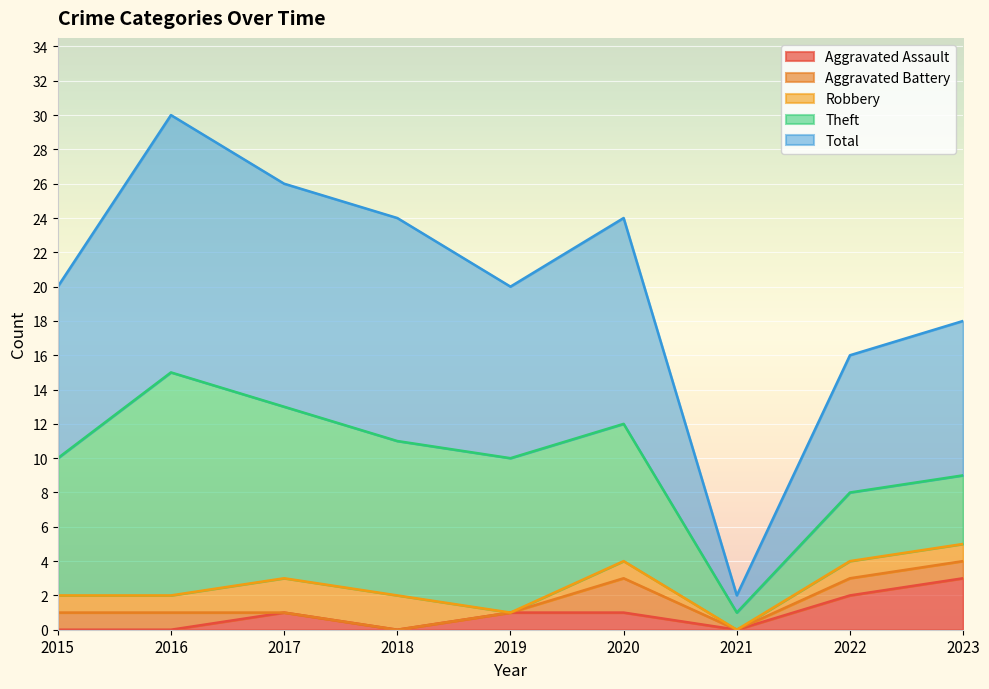

True or false: Total and Robbery cross at least once.

False